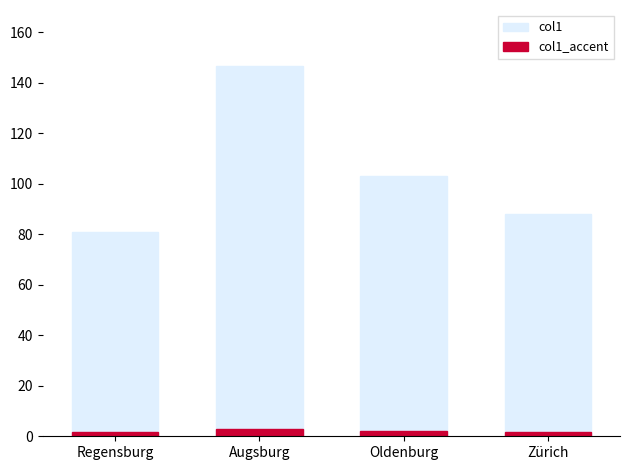

Is the value of col1_accent at Oldenburg greater than the value of col1 at Oldenburg?

No